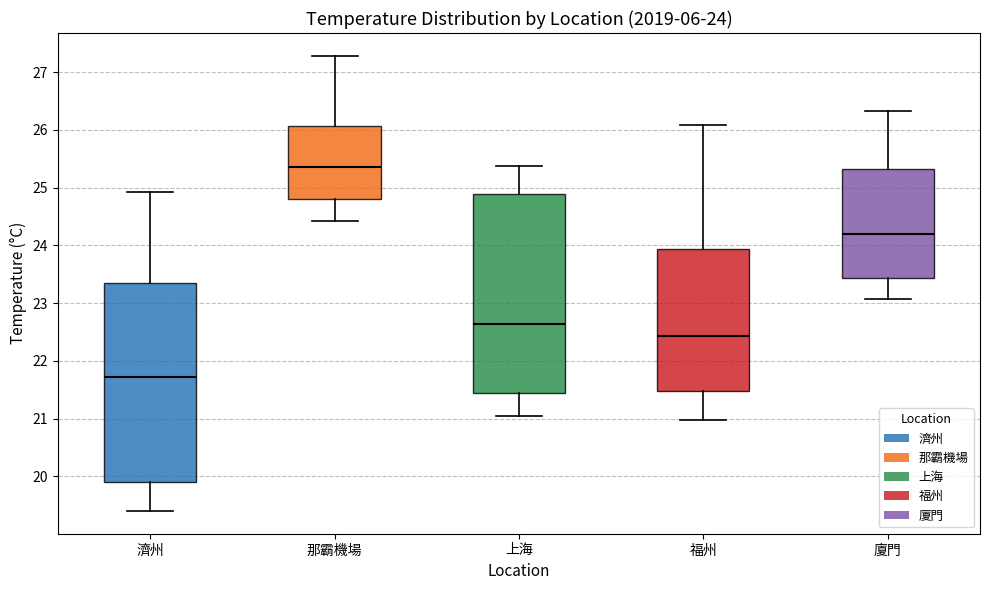

Which box has the lowest median line?

濟州